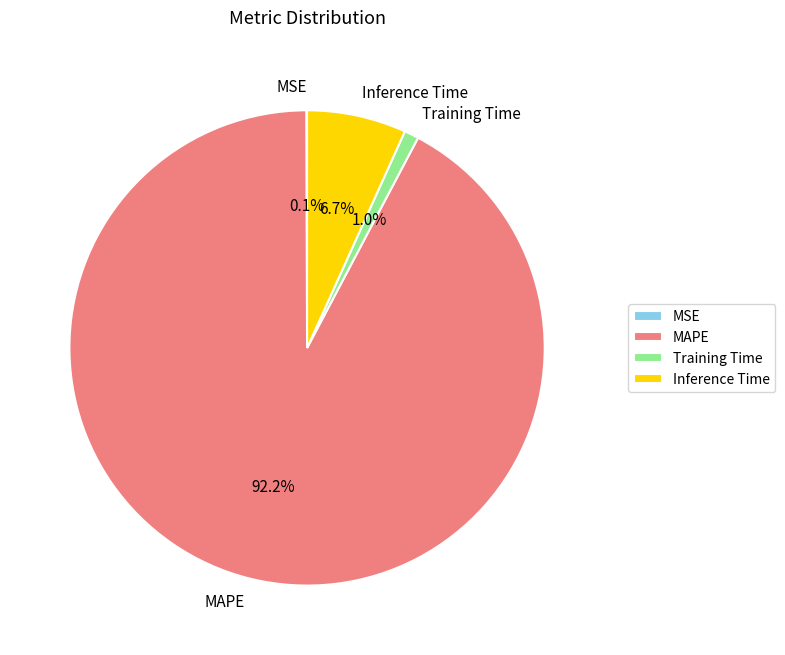

Which has a higher value, Inference Time or MAPE?

MAPE